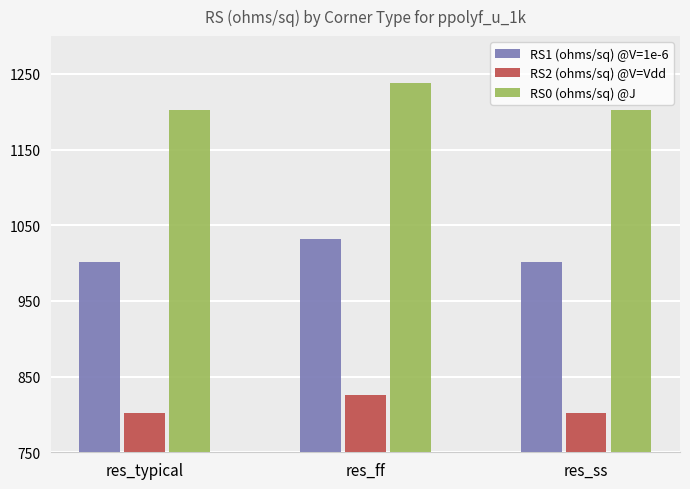

How many groups of bars are there?

3